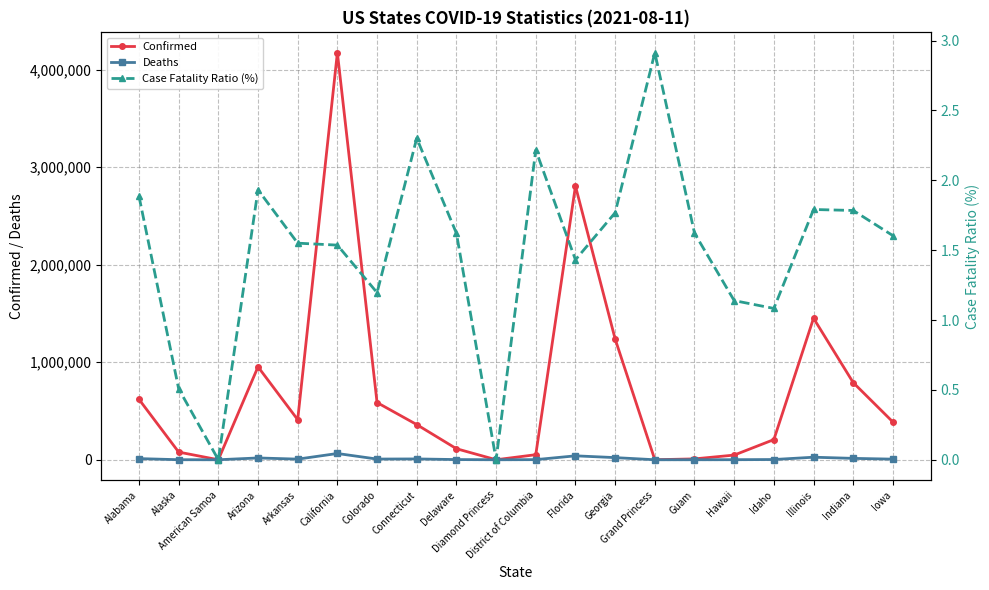

What is the sum of all Confirmed values?

14285793